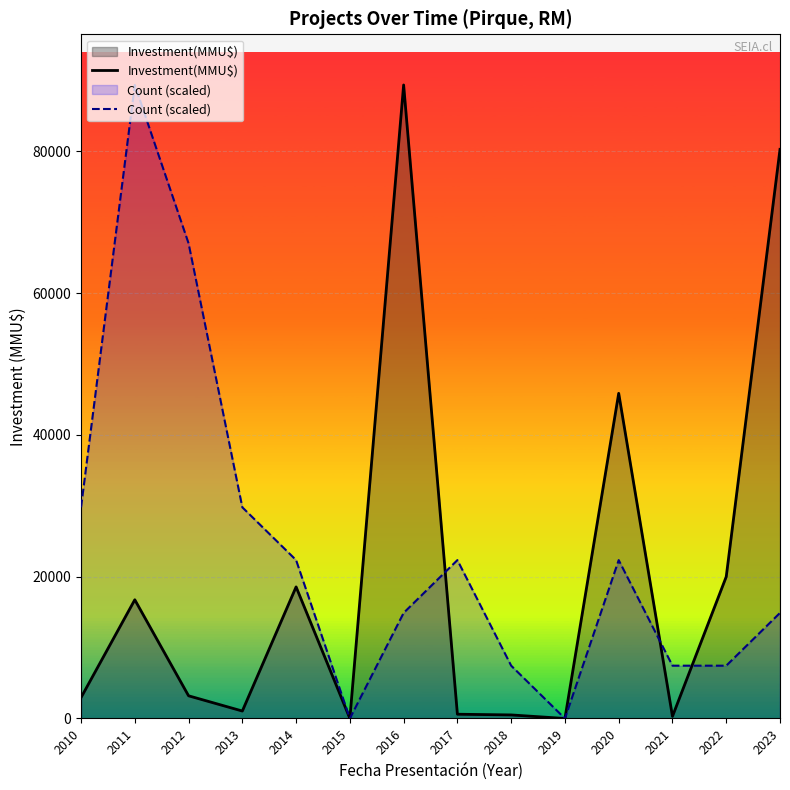

Between 2021 and 2022, which series saw the biggest shift?

Investment(MMU$)